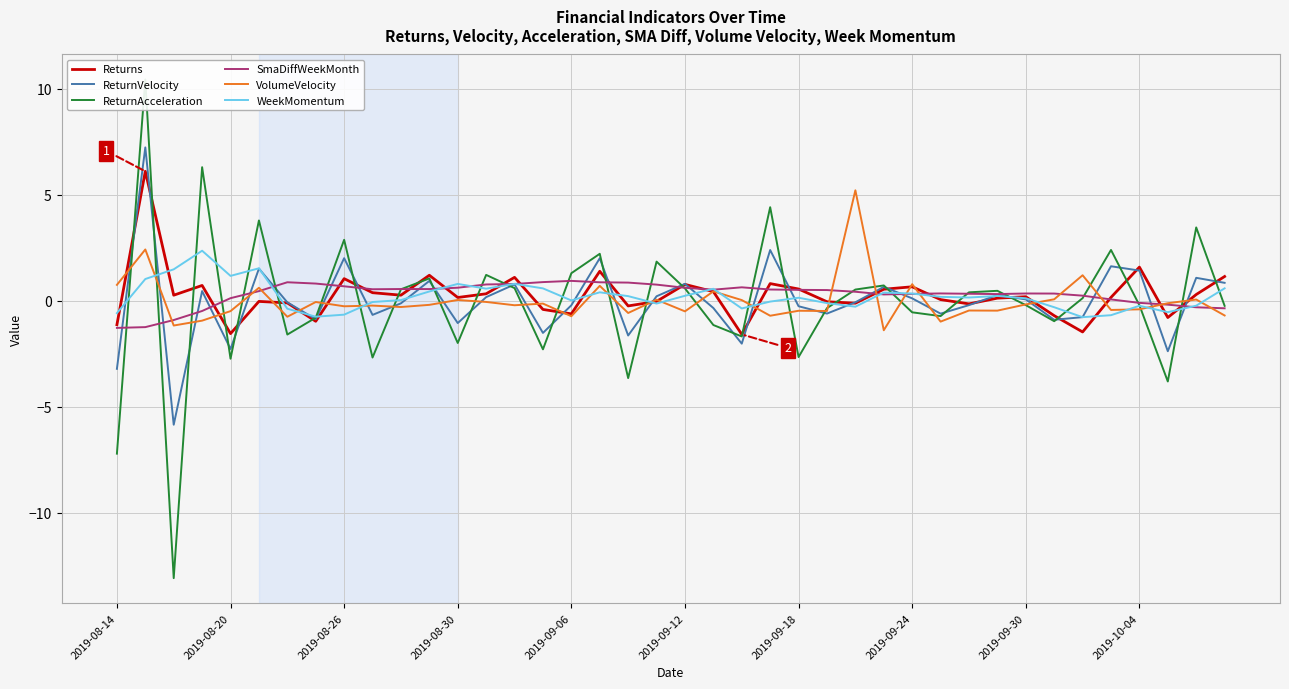

What is the maximum value shown in the chart?

10.4